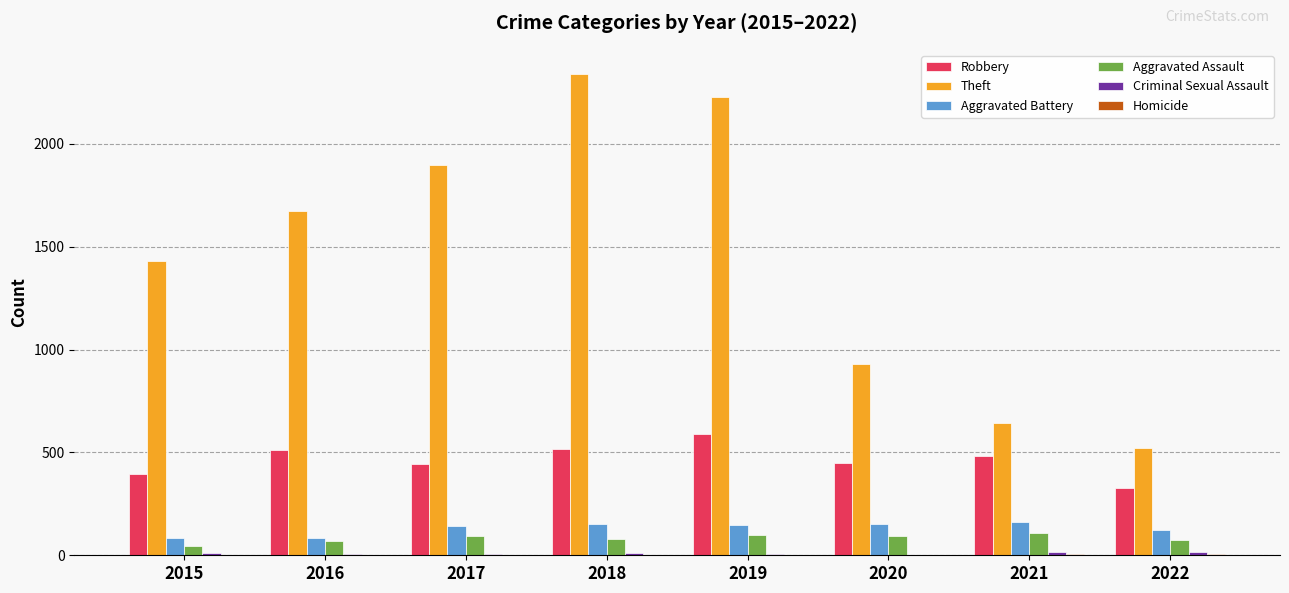

How many distinct data groups are displayed?

6